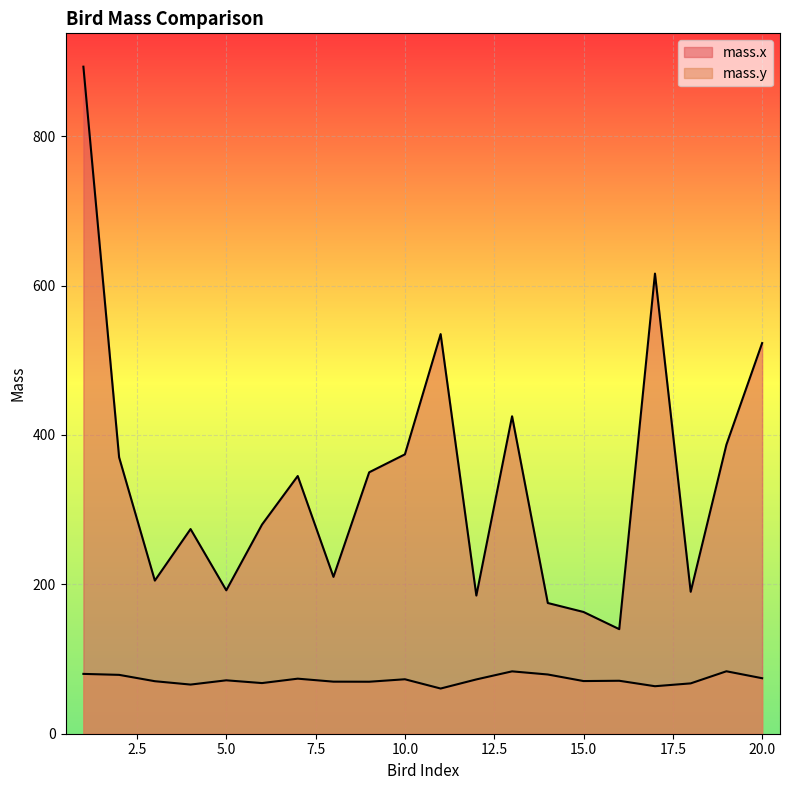

List the series in order of their overall mean, highest first.

mass.x, mass.y